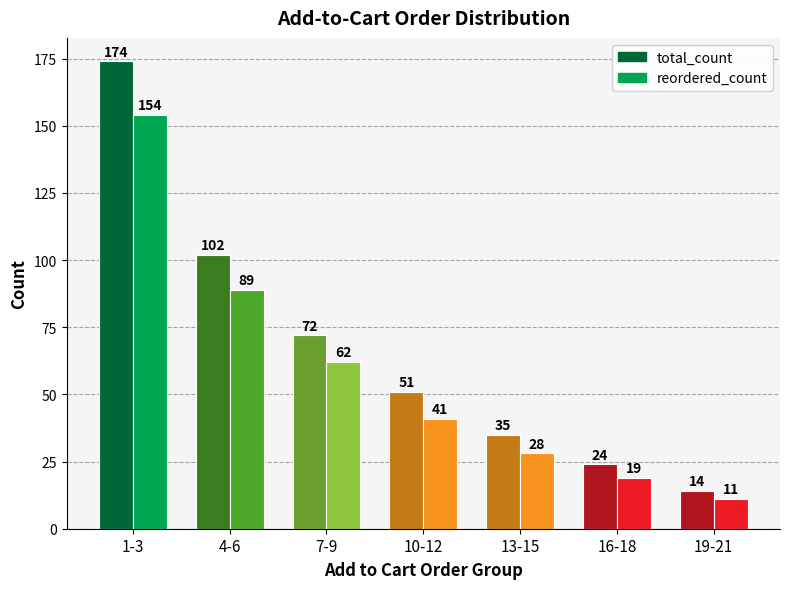

What is the smallest value displayed?

11